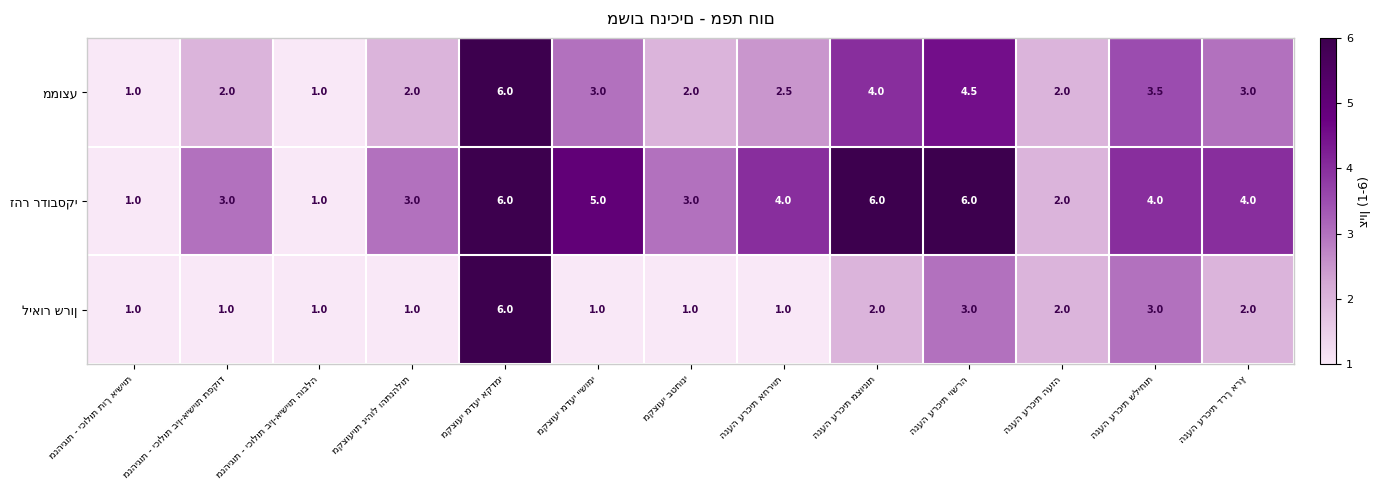

What is the maximum value shown in the chart?

6.0